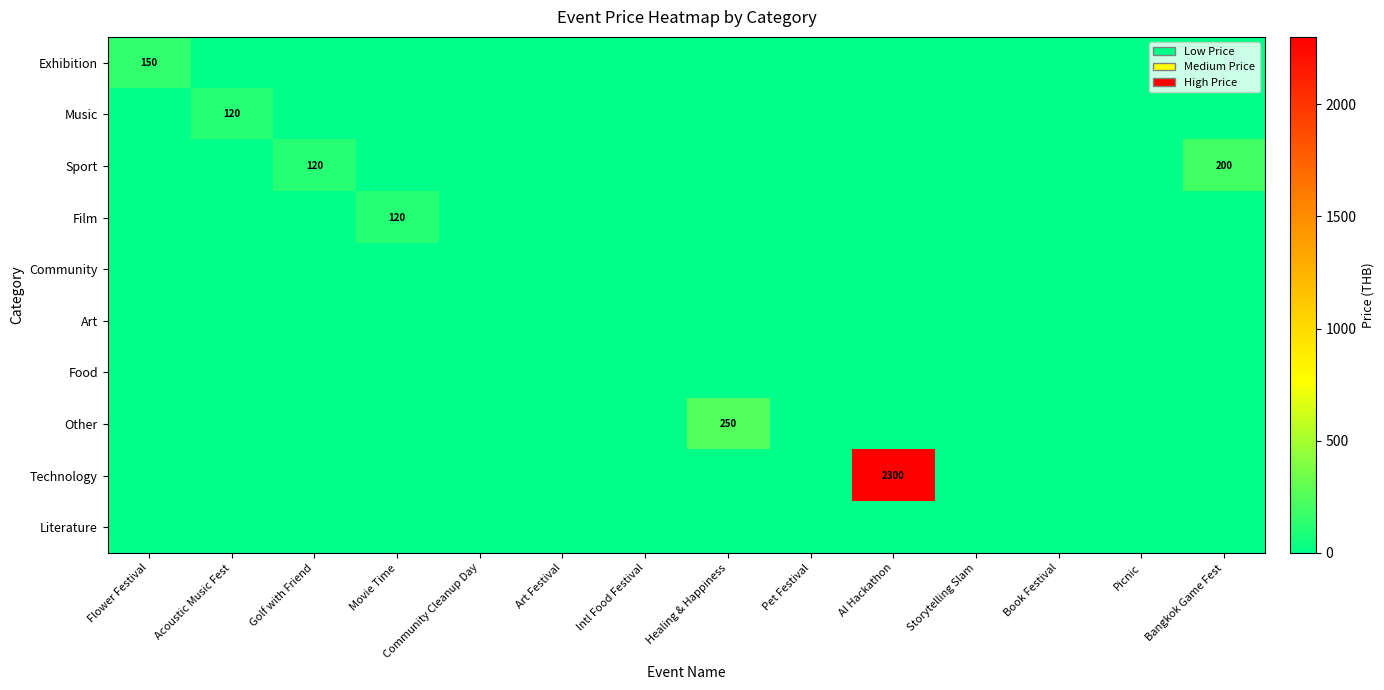

Which category has the lowest value across all series?

Acoustic Music Fest